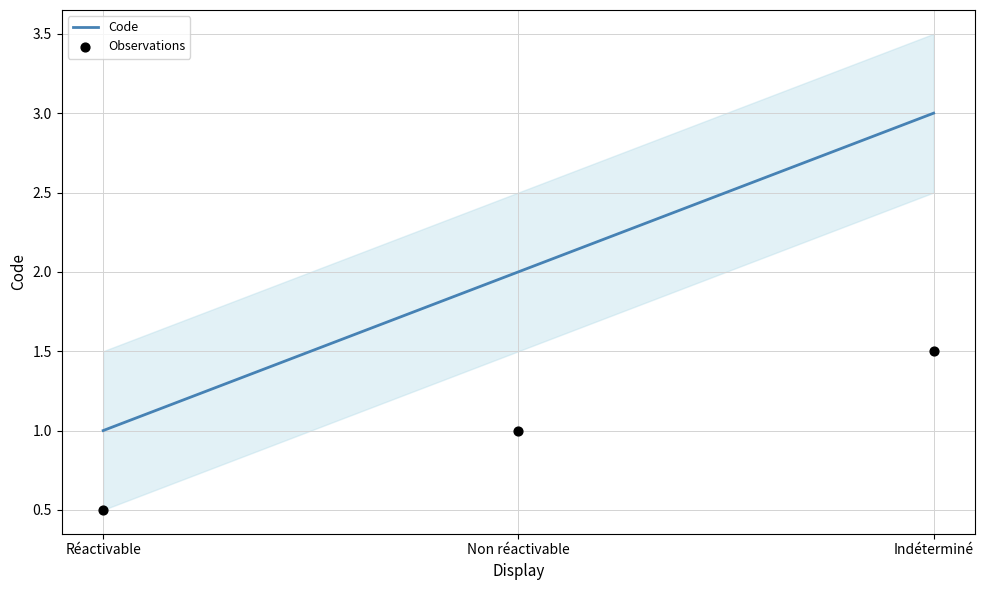

Which series reaches the minimum Y coordinate?

Observations